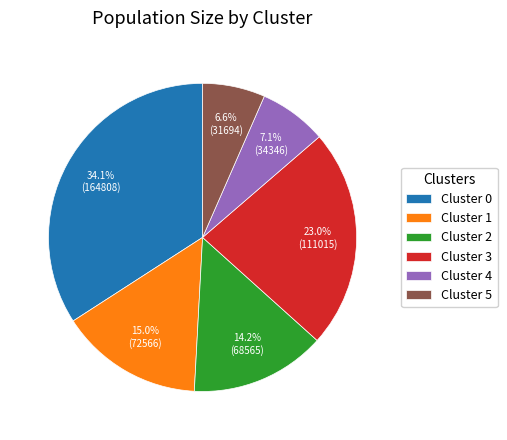

Between Cluster 5 and Cluster 2, which is larger?

Cluster 2